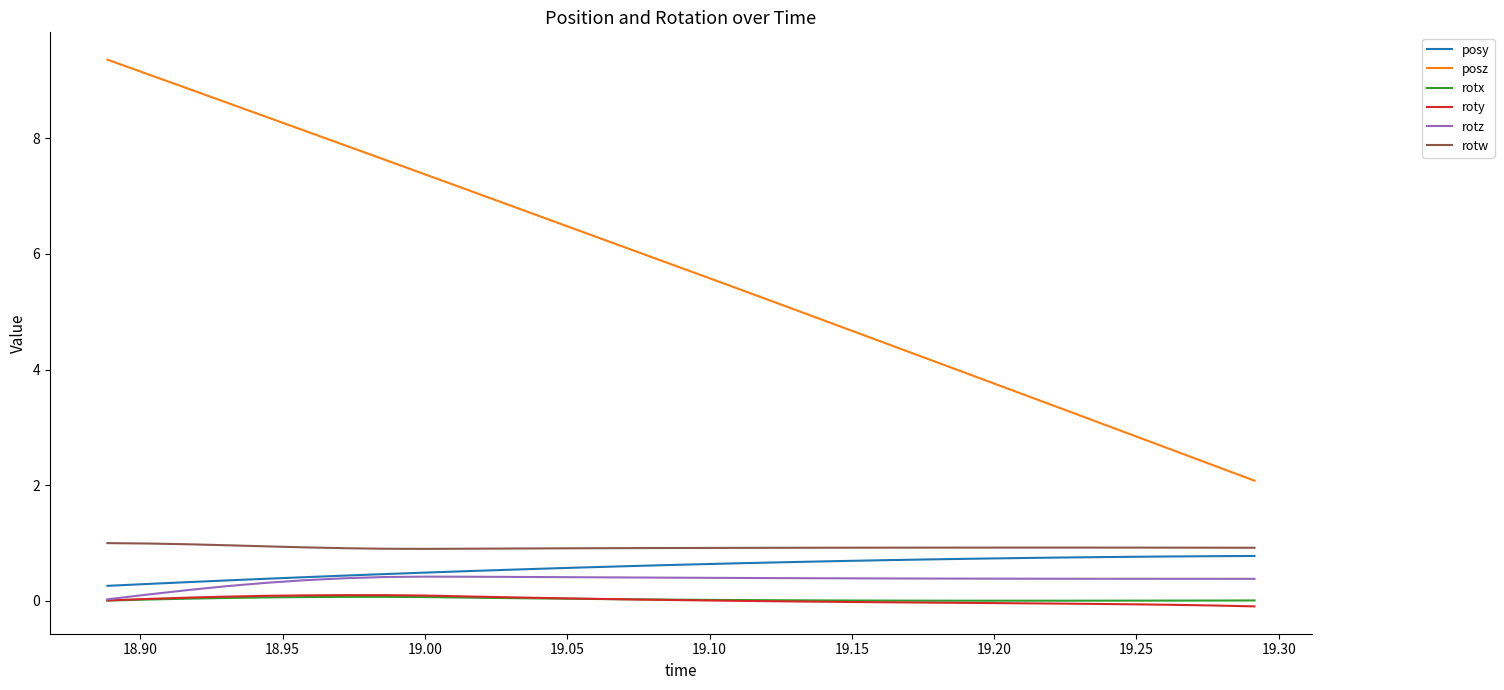

Which series has the largest total across all categories?

posz